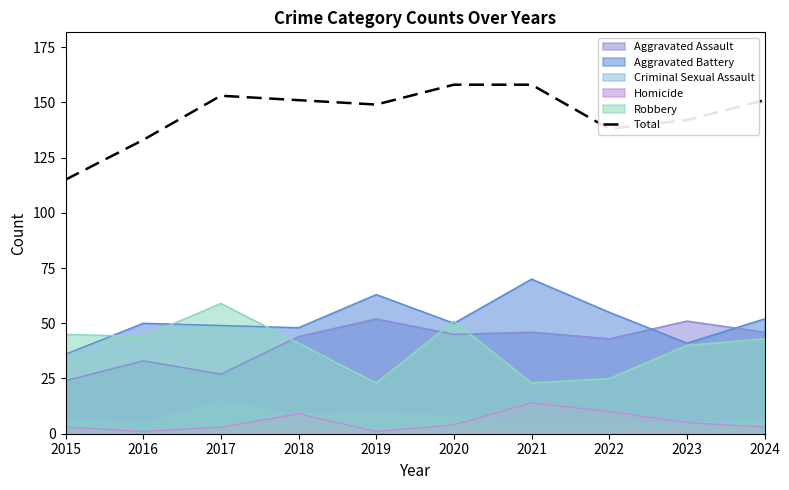

At which label does the data first exceed 151?

2017